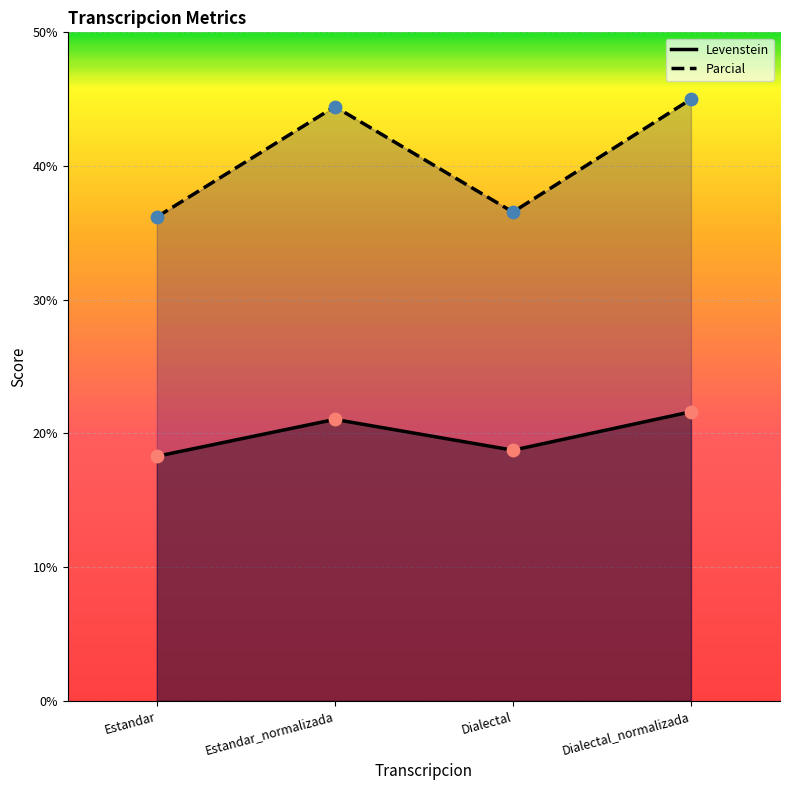

Which series has the largest total across all categories?

Parcial